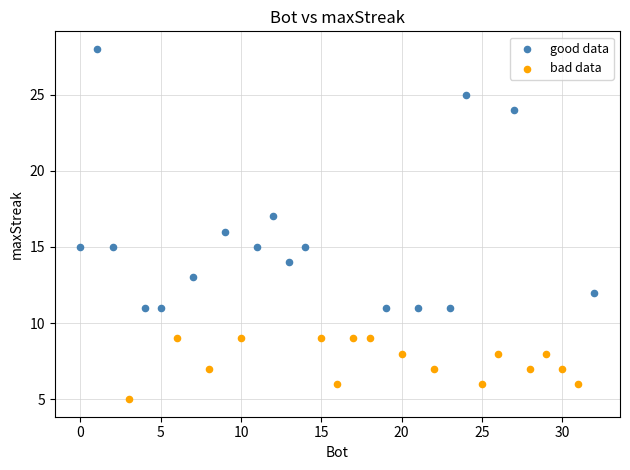

Which series contains the lowest Y value?

bad data